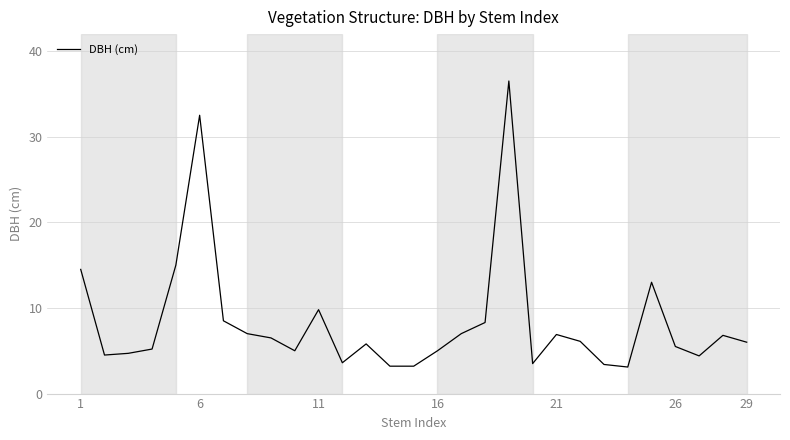

What is the minimum value shown in the chart?

3.1